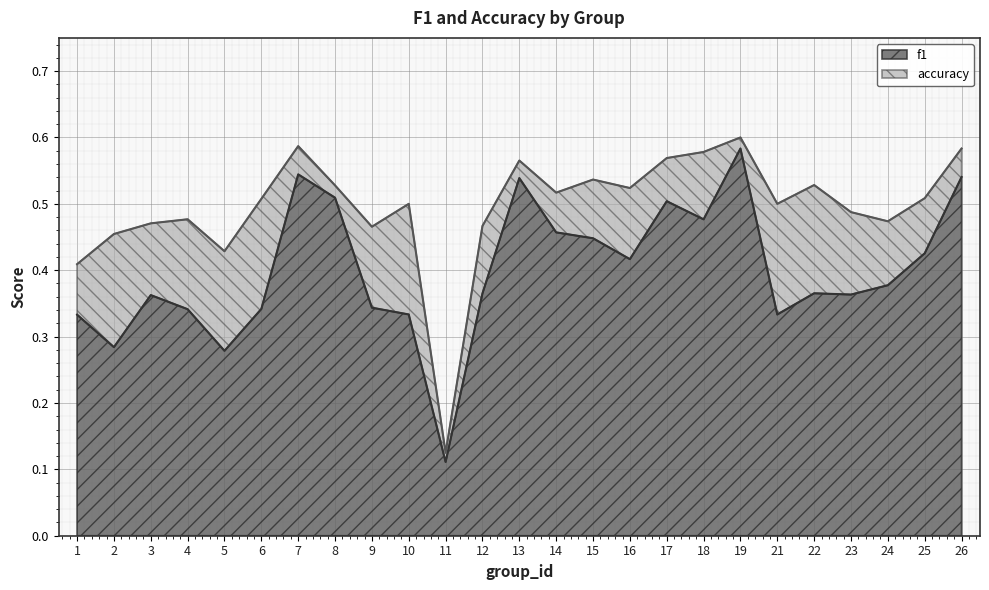

At which label is accuracy closest to 0?

11